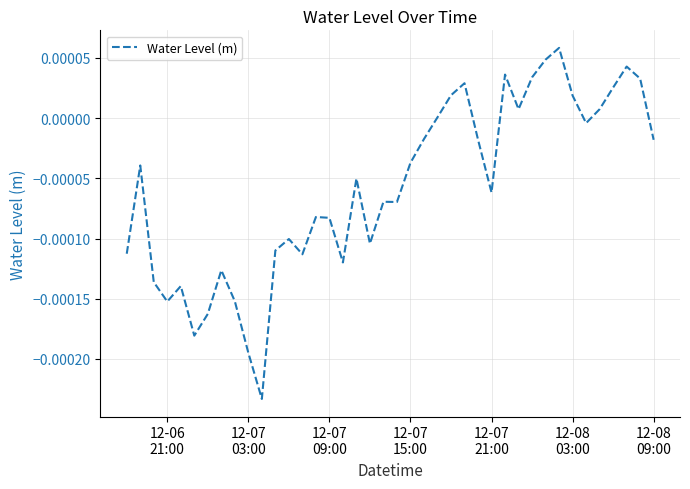

Does the chart display data point markers on the line(s)?

No